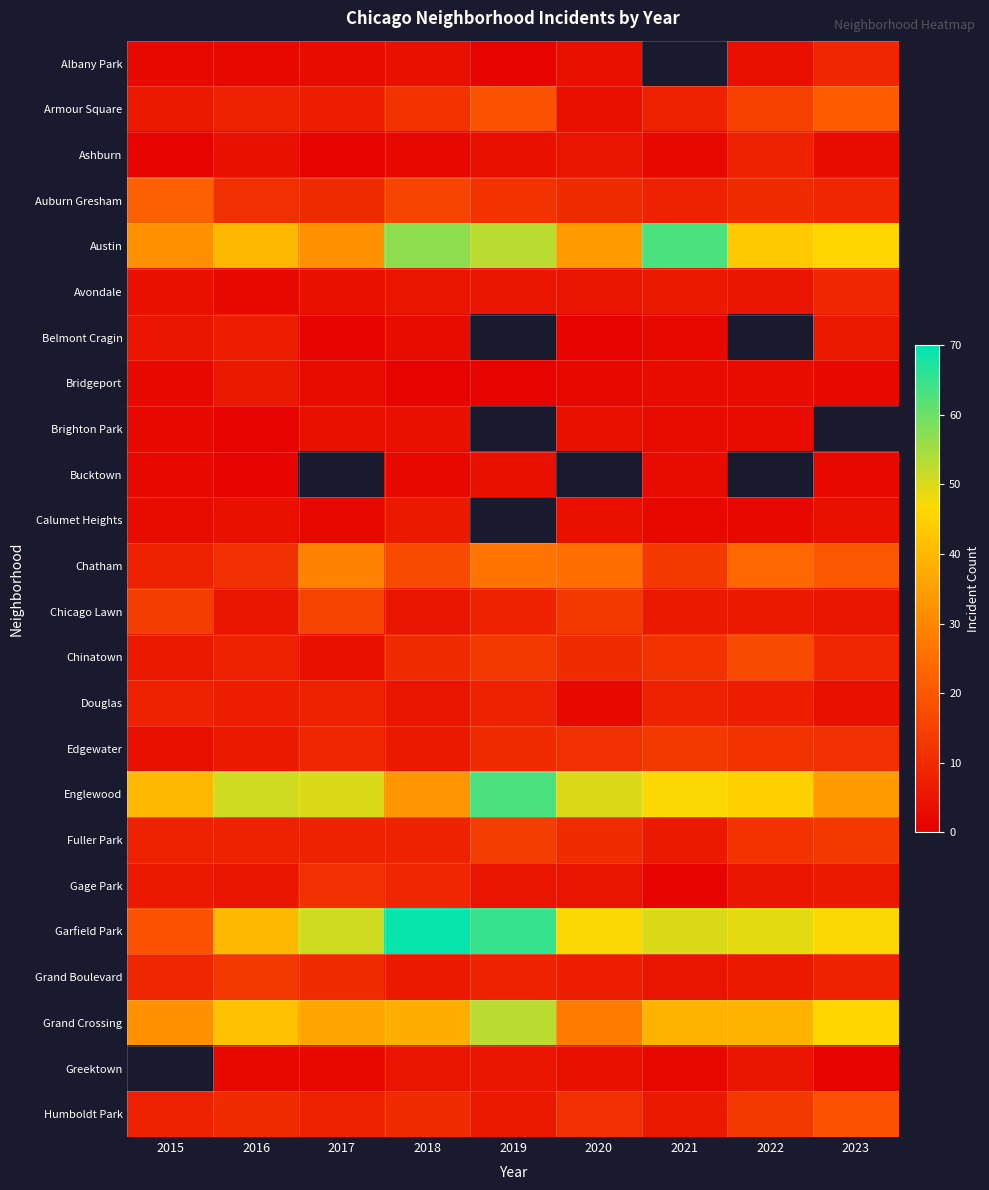

The value of Douglas at 2020 is 1.2. True or false?

False